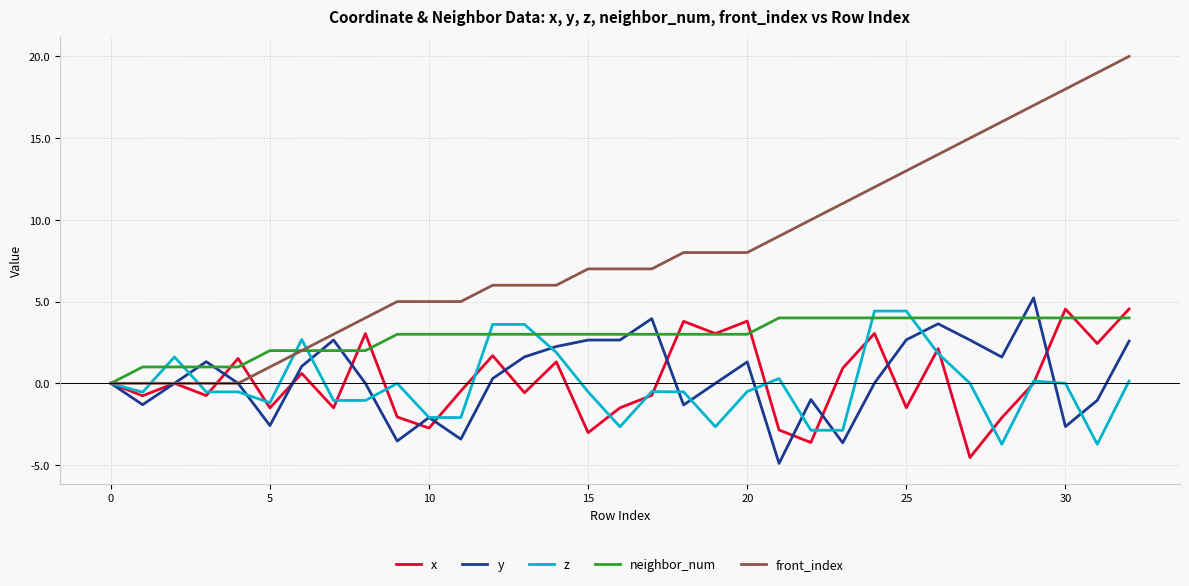

How many interior local peaks does the x series have?

11